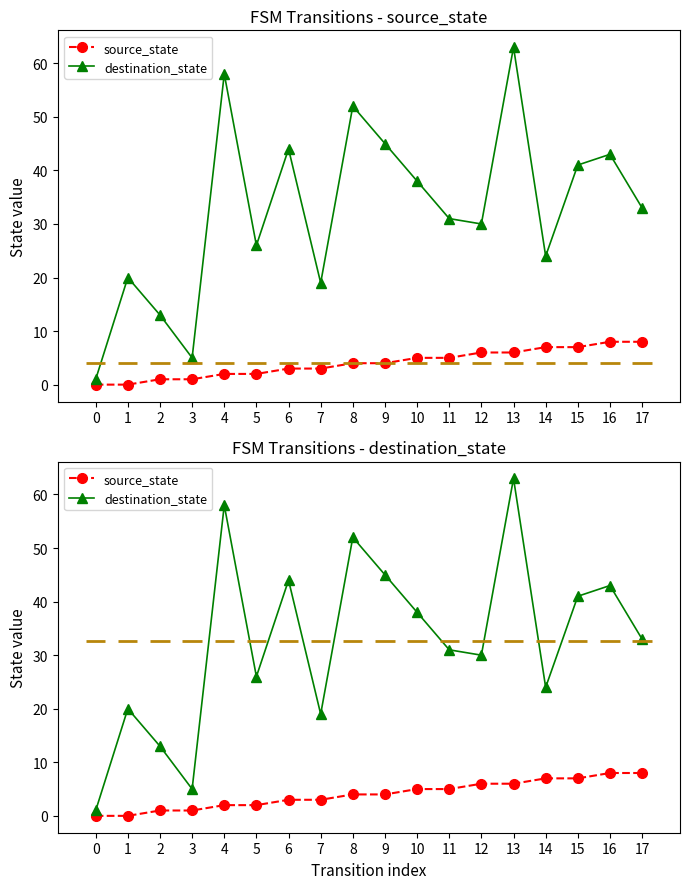

At how many categories does at least one series exceed 32?

9